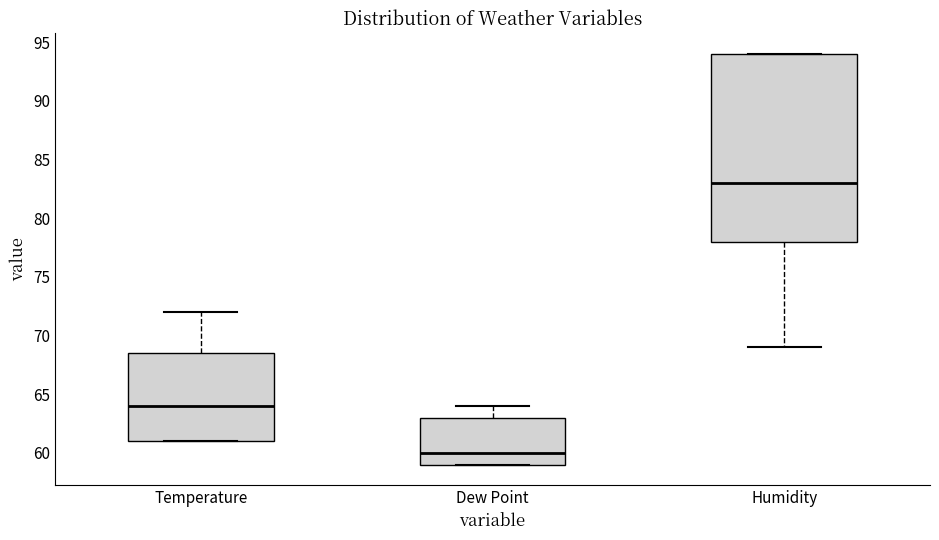

Where is the lower edge of the box for Dew Point on the y-axis? The values are not printed on the chart, so give them approximately, as read against the axis.

59.0